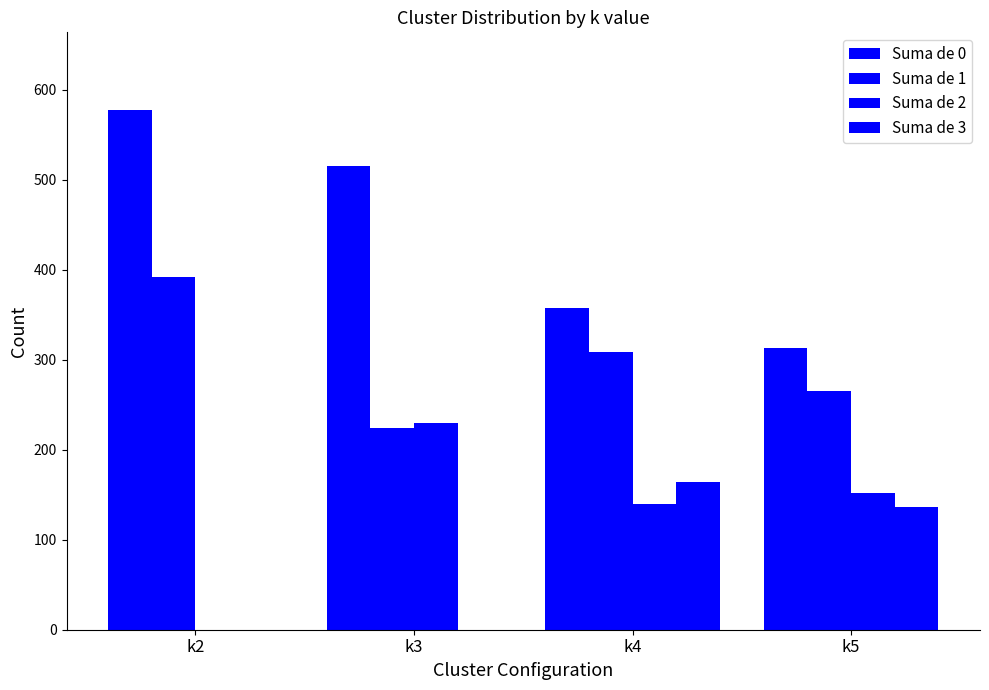

Which category has the highest value across all series?

k2